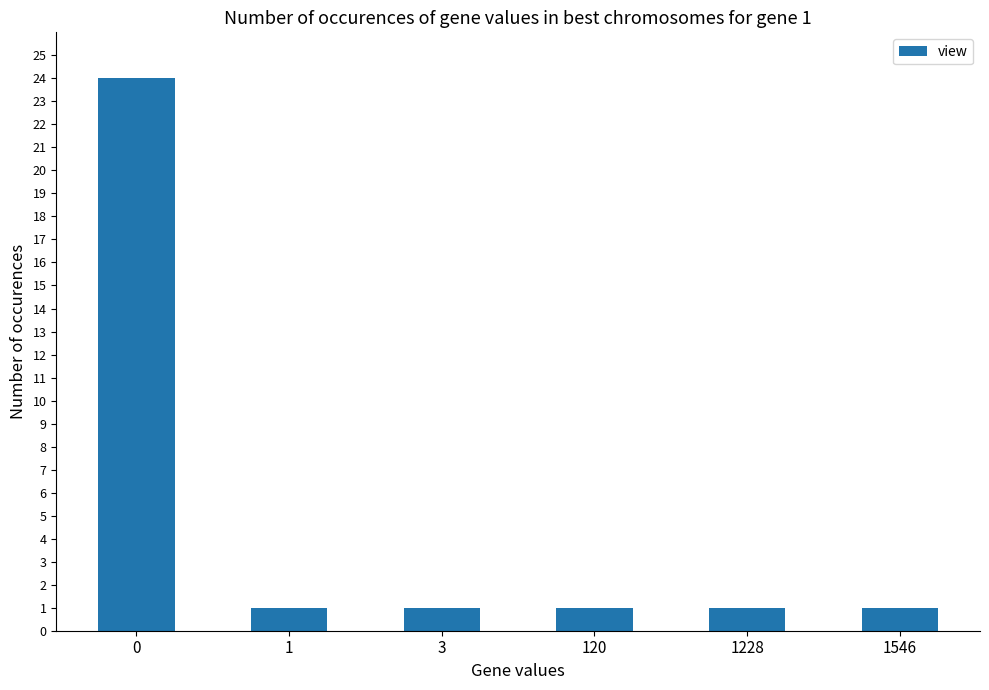

Reading right to left, what are all the values shown in this chart?

1	1	1	1	1	24